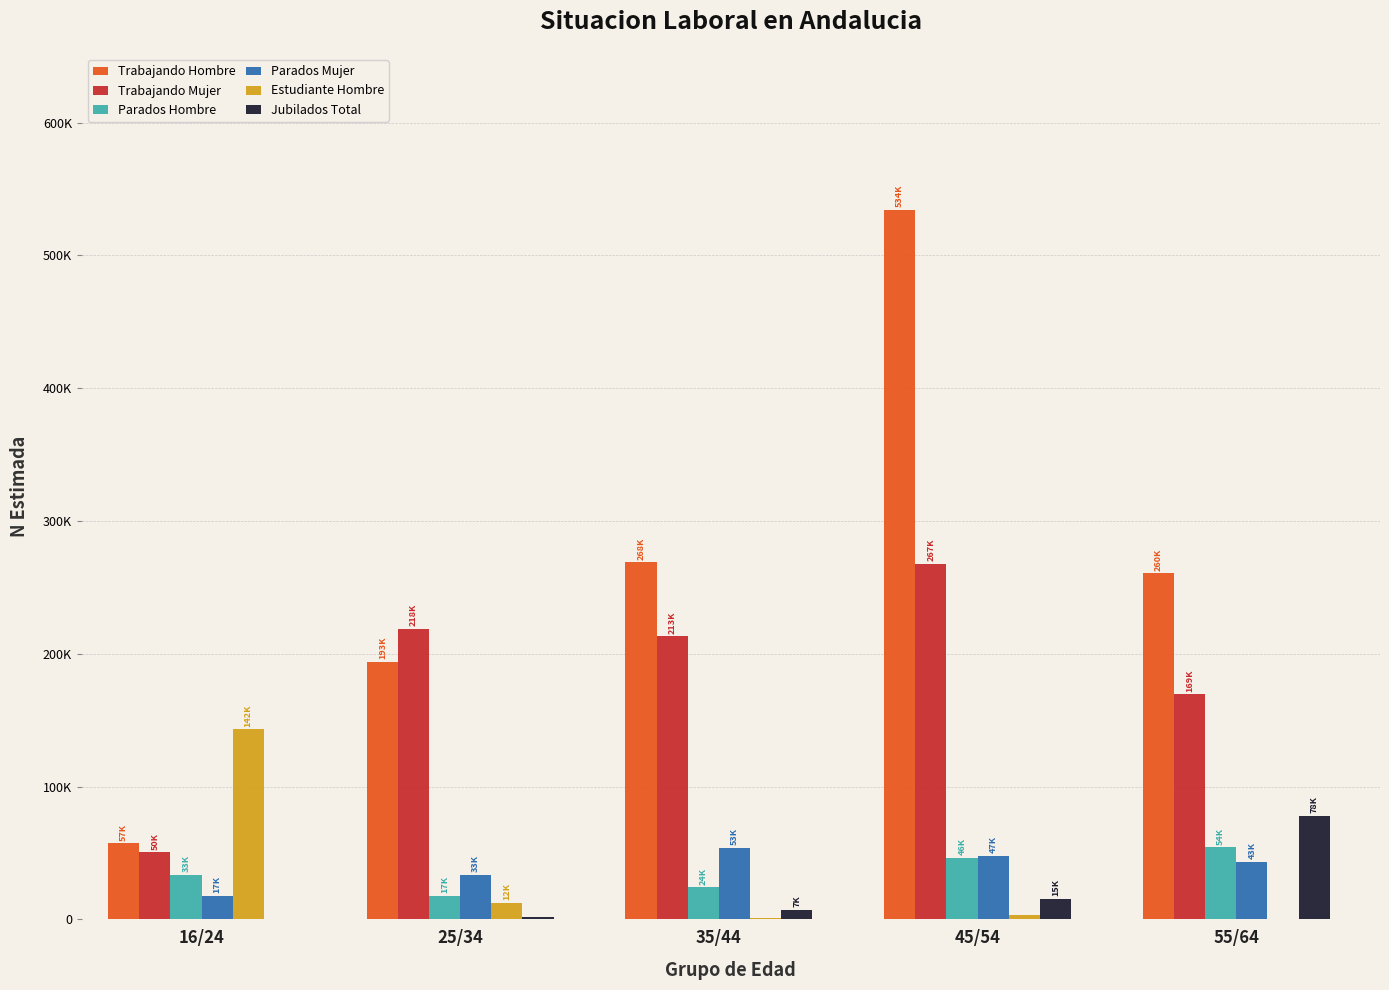

What are all the series names shown in the legend?

Trabajando Hombre, Trabajando Mujer, Parados Hombre, Parados Mujer, Estudiante Hombre, Jubilados Total